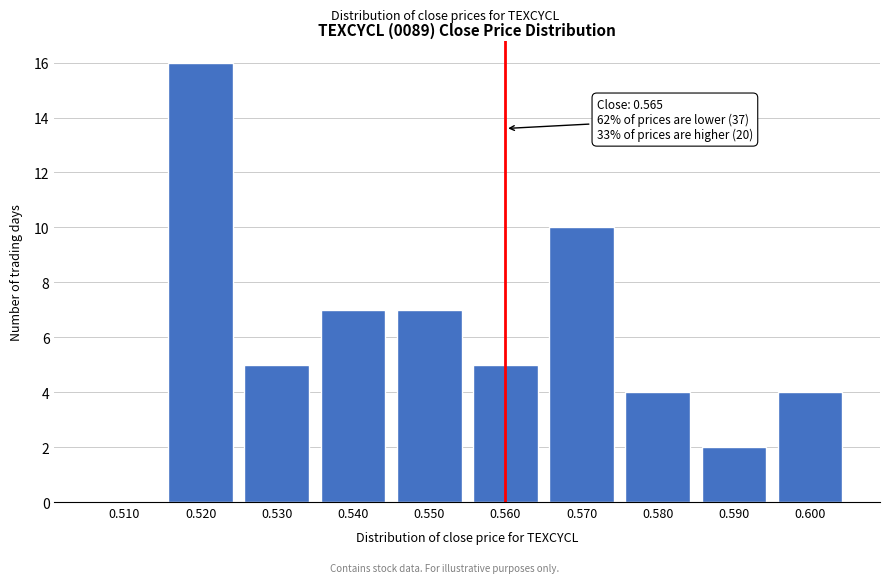

Reading left to right, transcribe all the data shown in this chart.

0.510=0	0.520=16	0.530=5	0.540=7	0.550=7	0.560=5	0.570=10	0.580=4	0.590=2	0.600=4